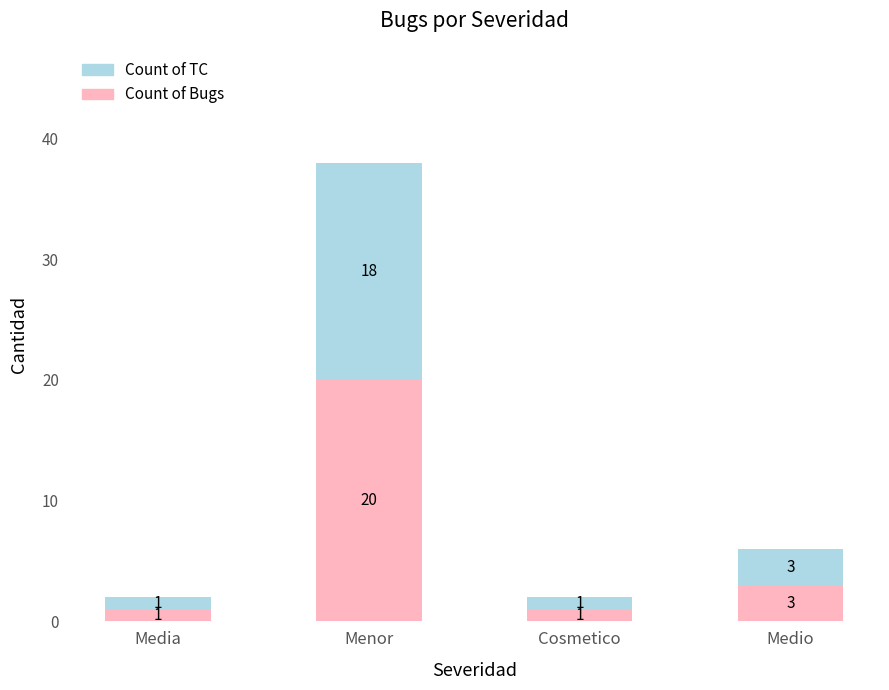

What is the average value of the Count of Bugs series?

6